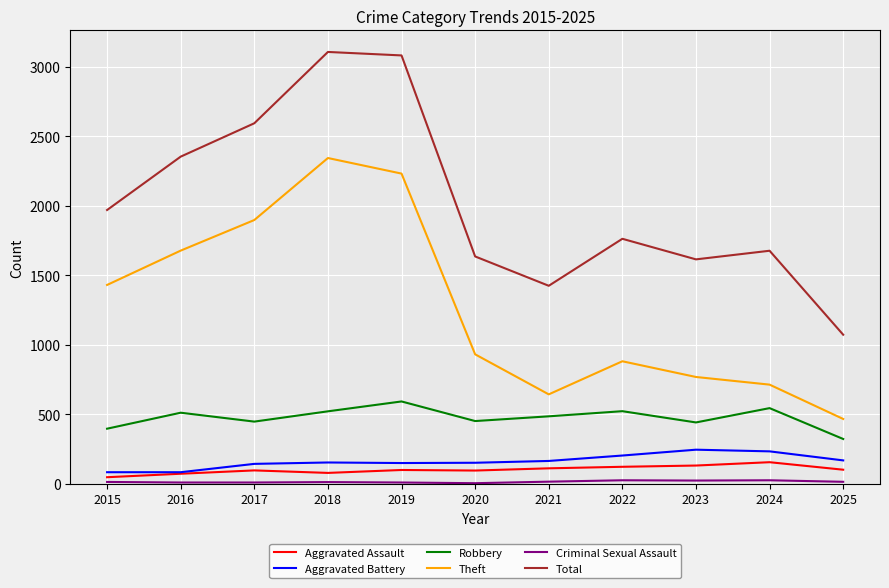

True or false: Aggravated Assault has a value of 233 at 2023.

False